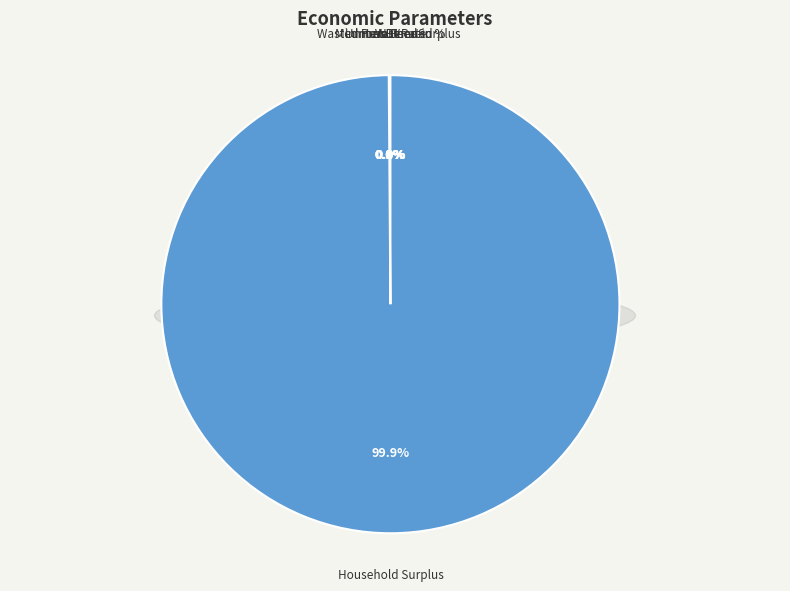

Which slice is the smallest?

Interest Rate